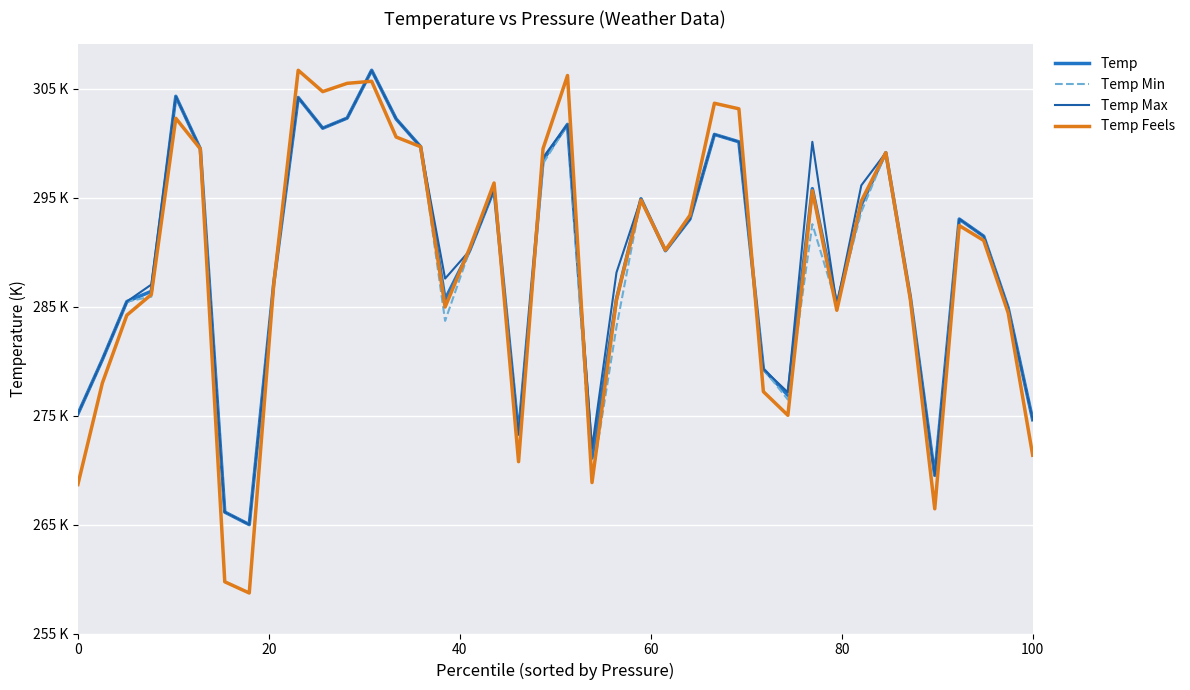

Does the chart display data point markers on the line(s)?

No